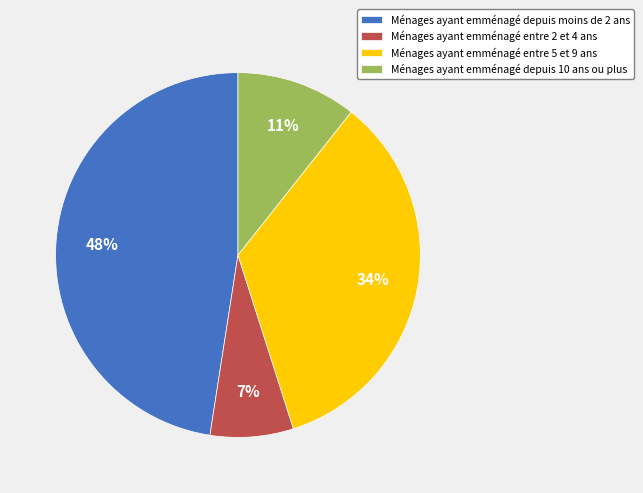

Count the number of slices in the pie.

4